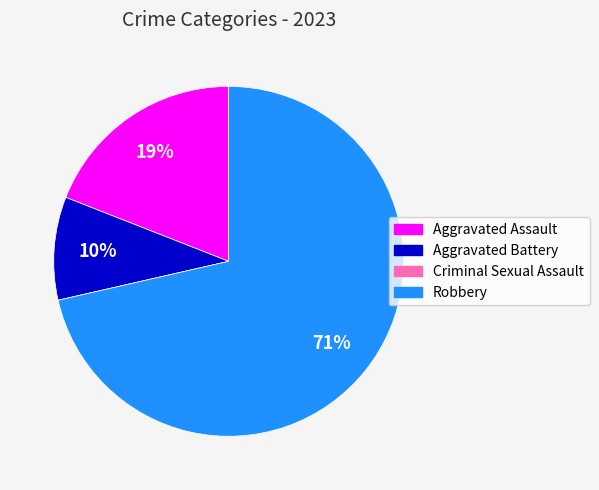

Between Aggravated Battery and Aggravated Assault, which is larger?

Aggravated Assault